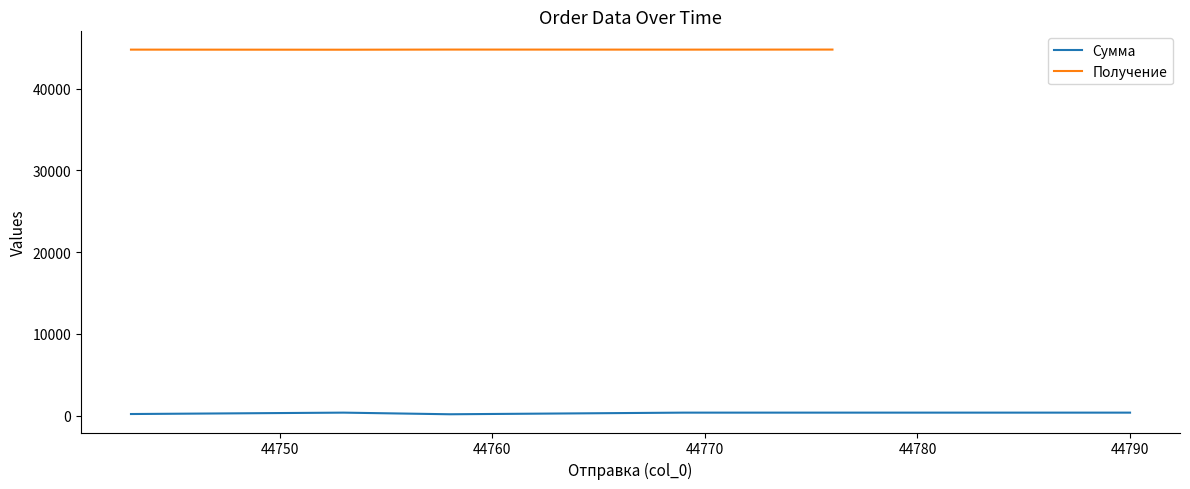

What is the total value across all series at 44769?

45137